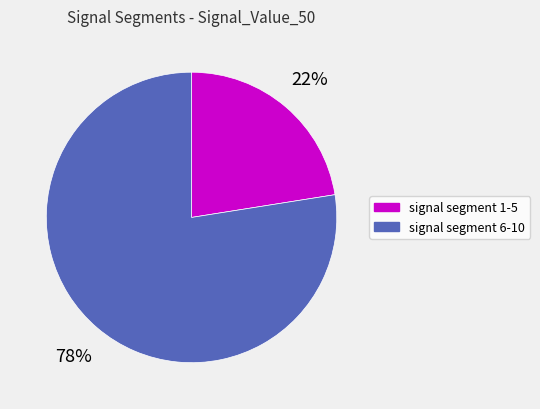

To the nearest percent, what is the average slice percentage?

50%